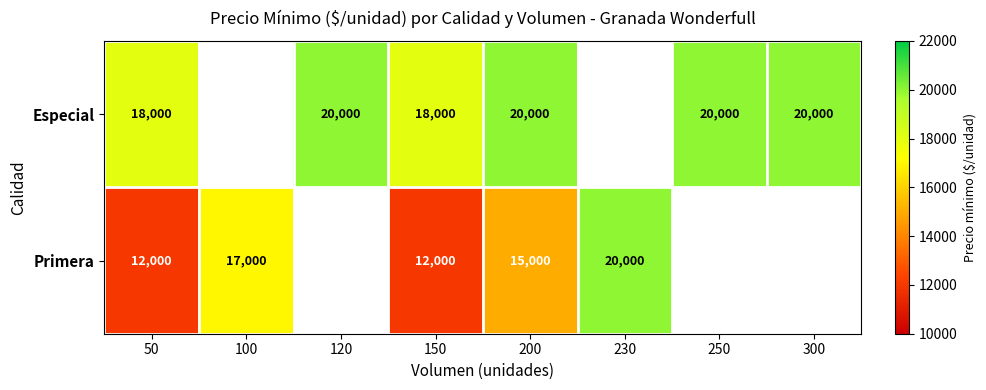

What is the total value across all series at 50?

30000